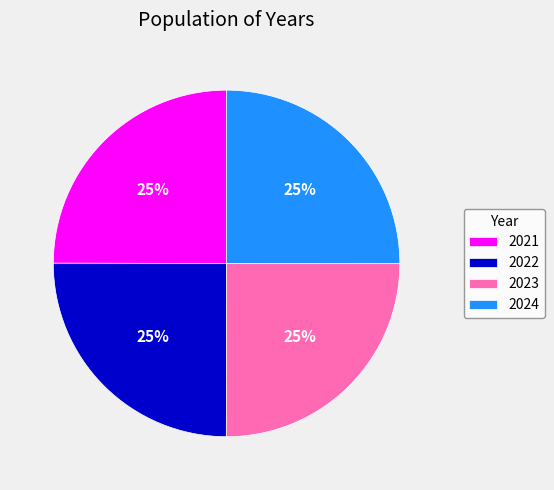

Count the number of slices in the pie.

4